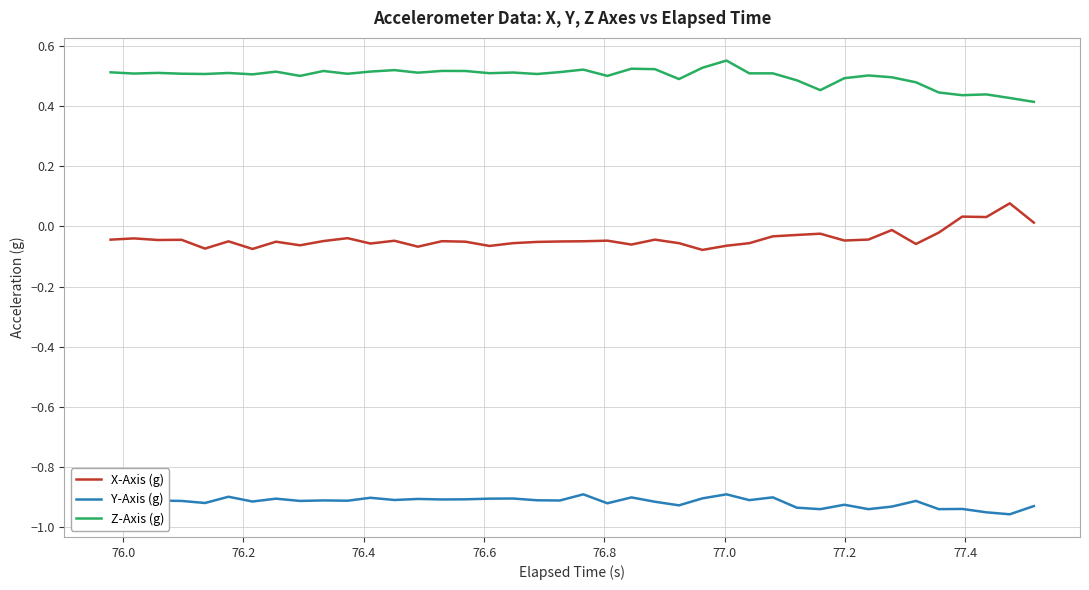

Rank the series by their average value, from lowest to highest.

Y-Axis (g), X-Axis (g), Z-Axis (g)